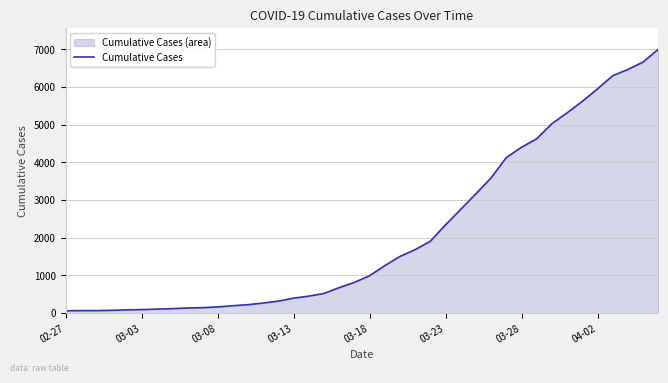

Count the number of data series in this chart.

1